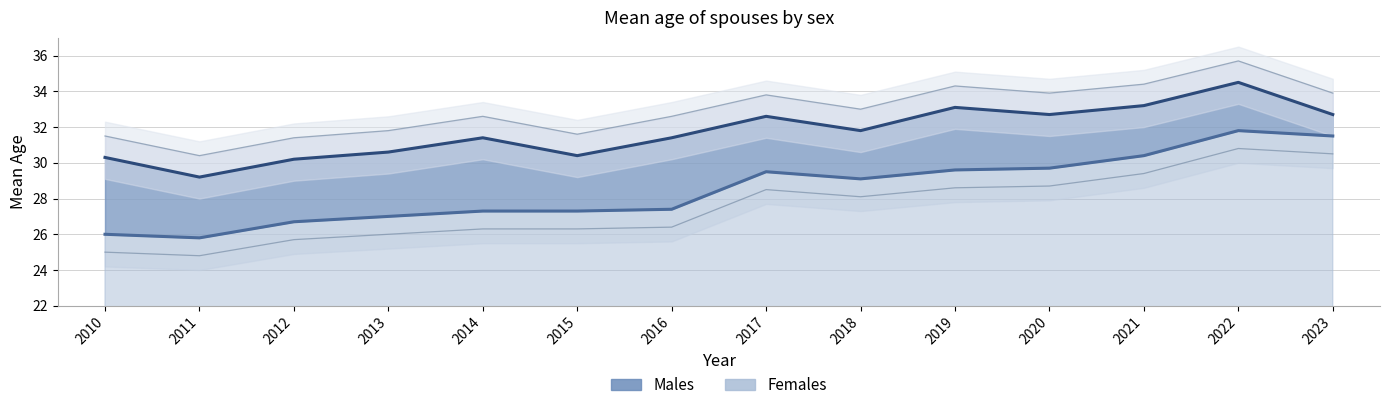

How many values in the Females series are below 29?

7